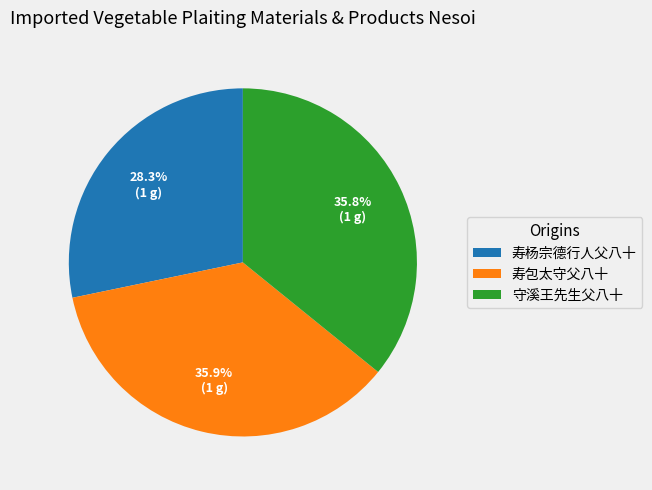

To the nearest percent, what is the combined percentage of 守溪王先生父八十 and 寿包太守父八十?

72%